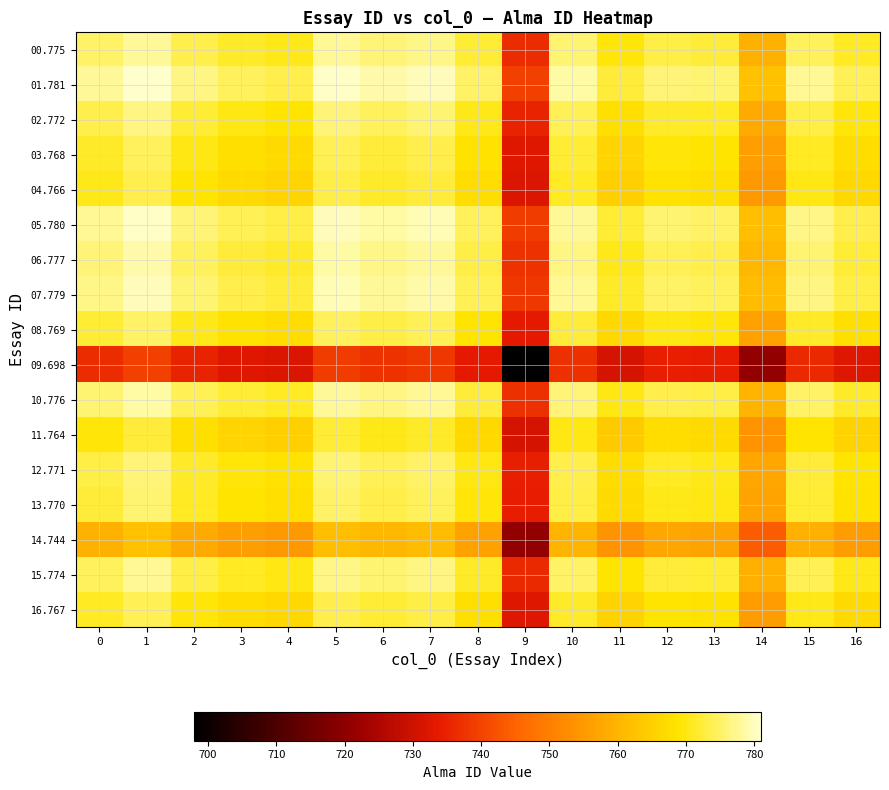

Which series has the largest total across all categories?

01.781